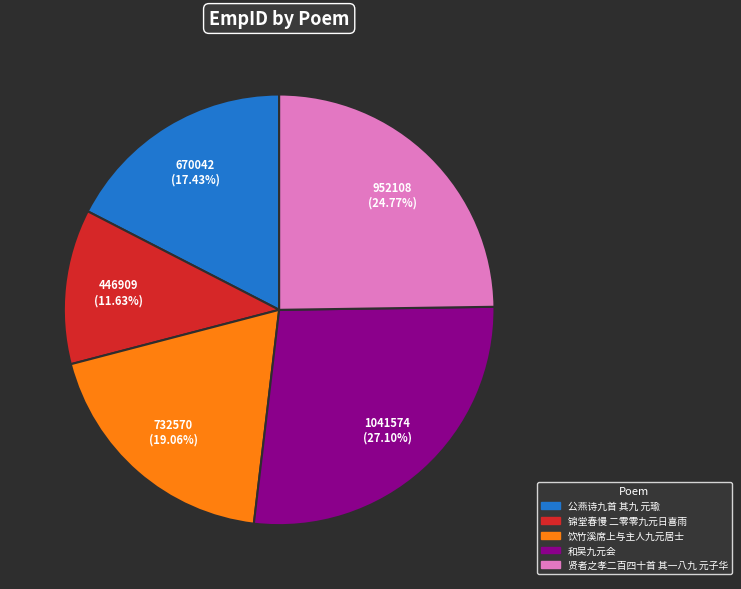

To the nearest percent, what portion does 贤者之孝二百四十首 其一八九 元子华 represent?

25%